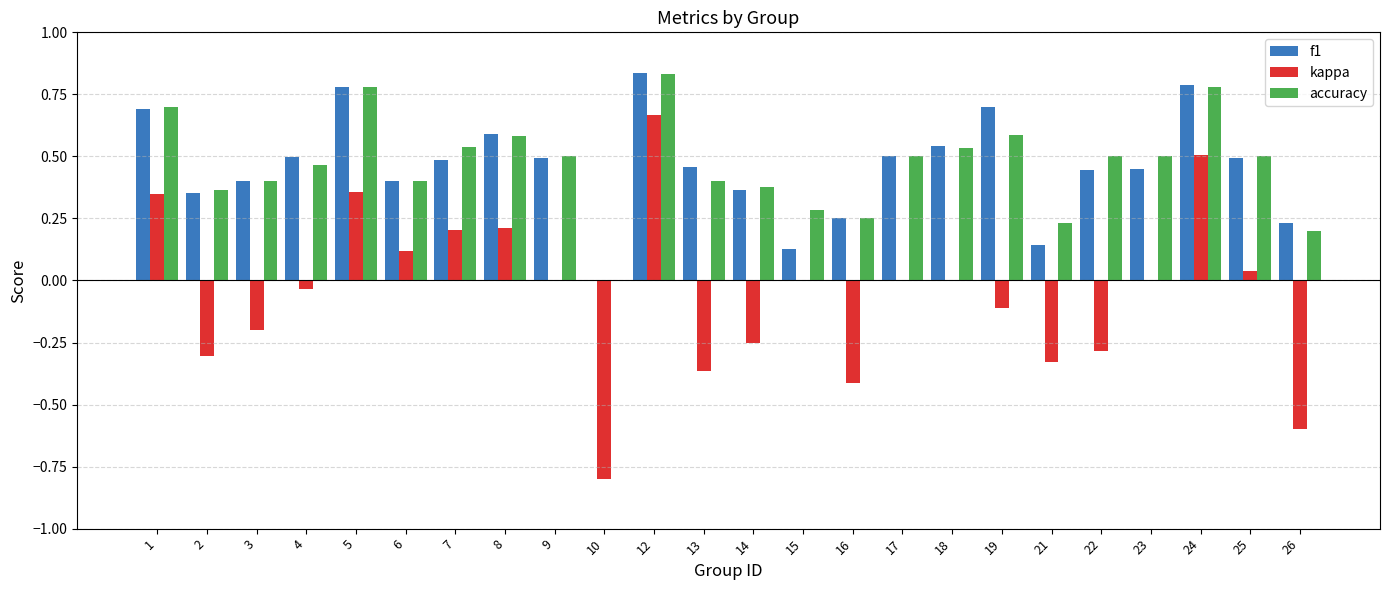

Which series has the widest spread of values?

kappa